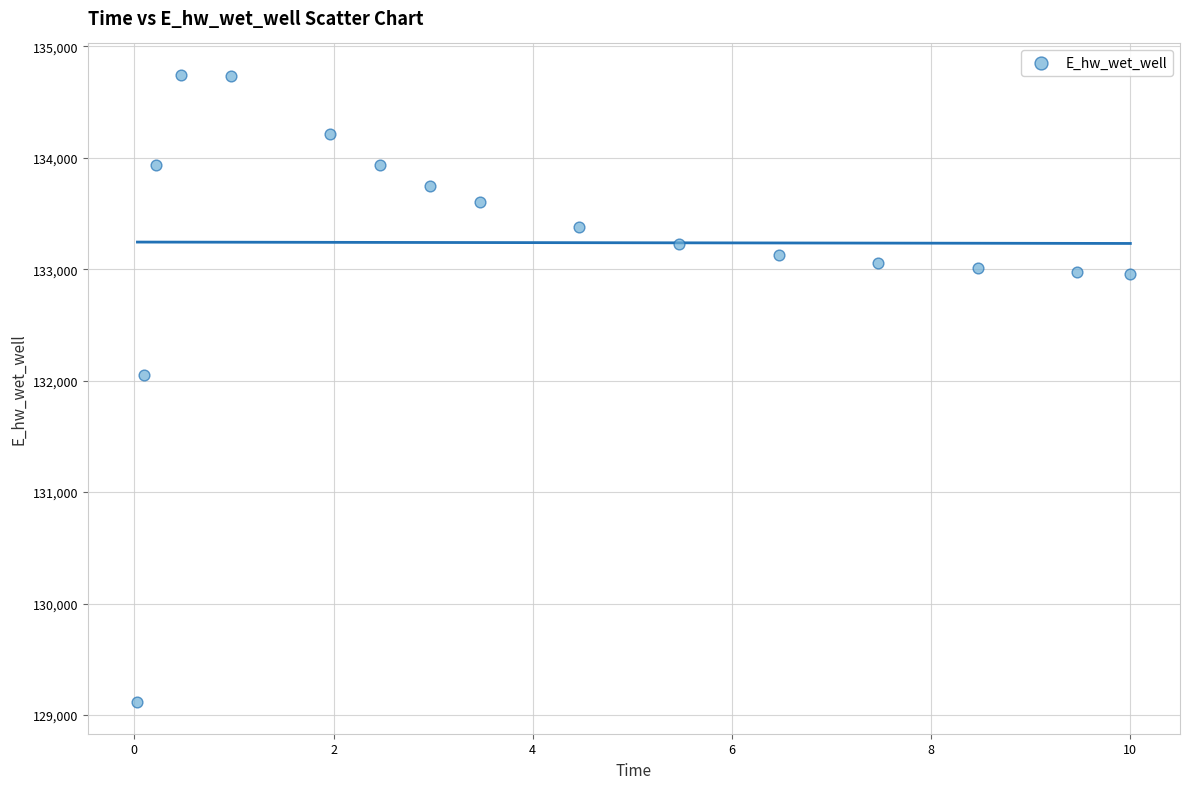

What is the range of Y values (max minus min)?

5630.4